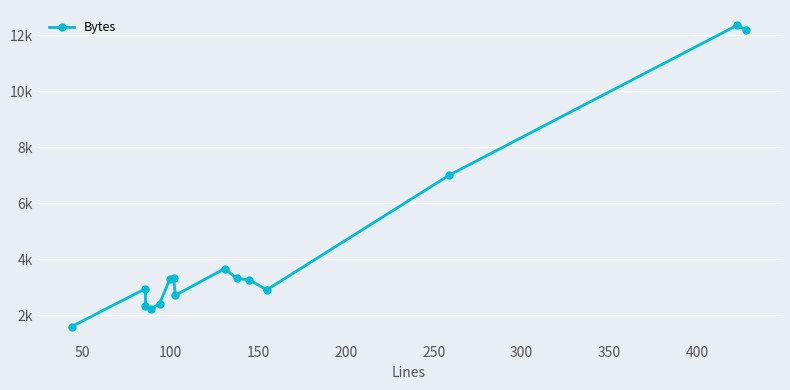

How many values are below 3270?

7